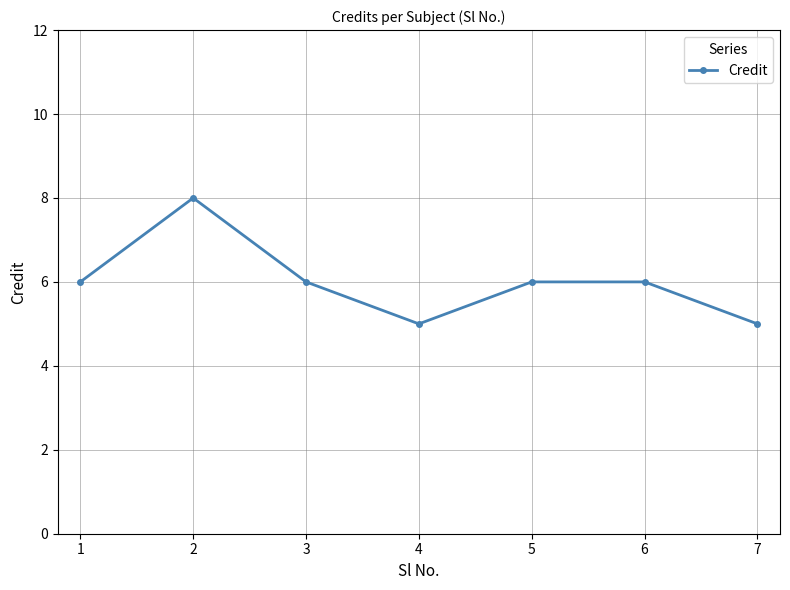

What is the maximum value shown in the chart?

8